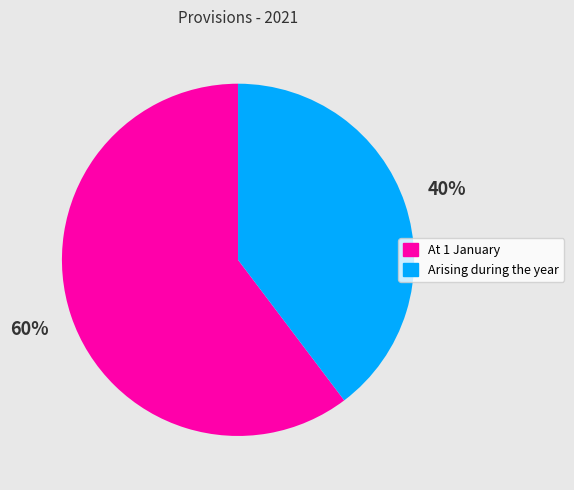

Which category has the biggest portion of the pie?

At 1 January